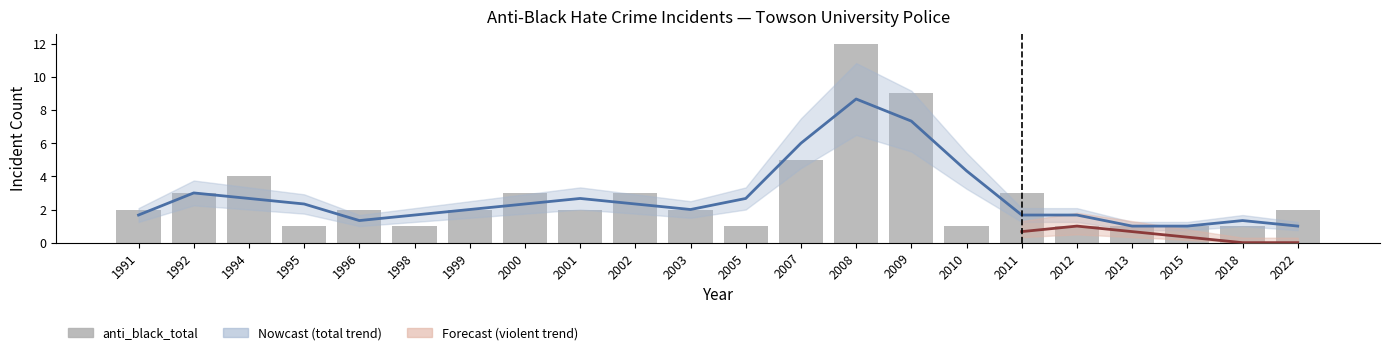

Which series has the largest range (max minus min)?

anti_black_total